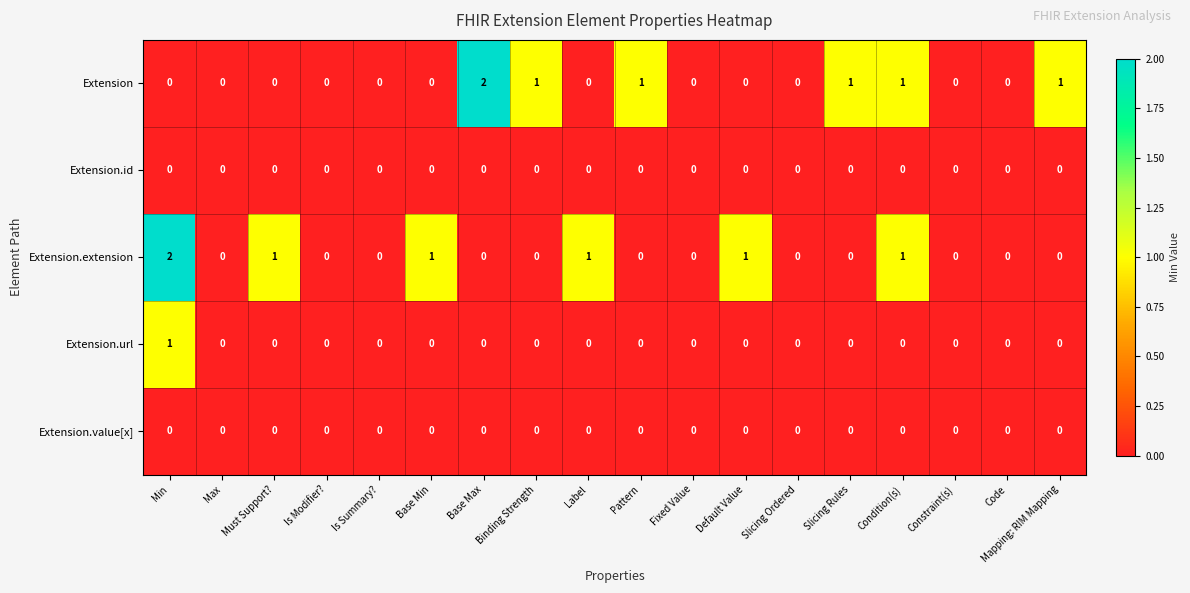

Is it true that Extension.extension equals 1 at Binding Strength?

False